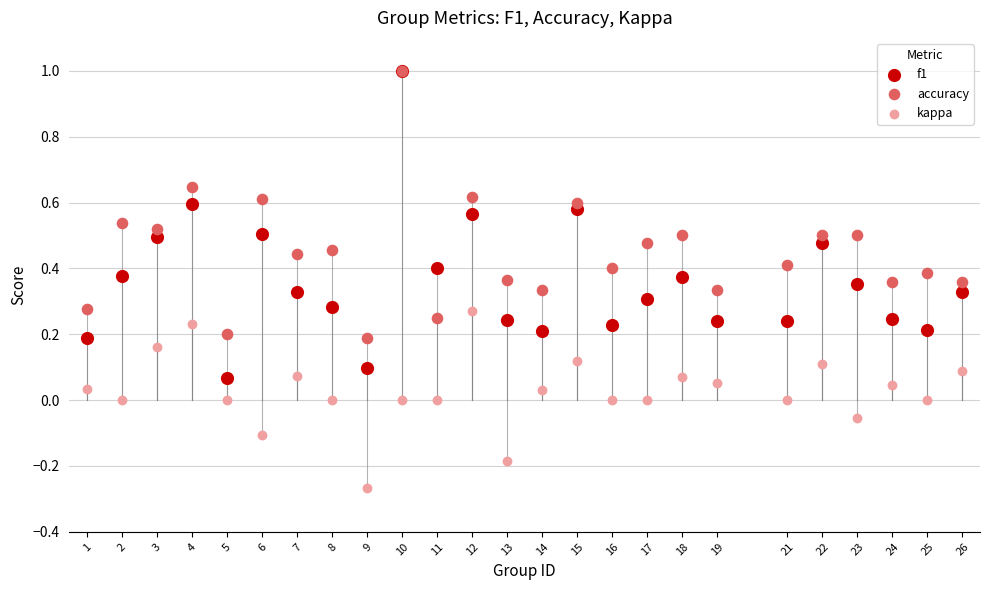

What are all the series names shown in the legend?

f1, accuracy, kappa